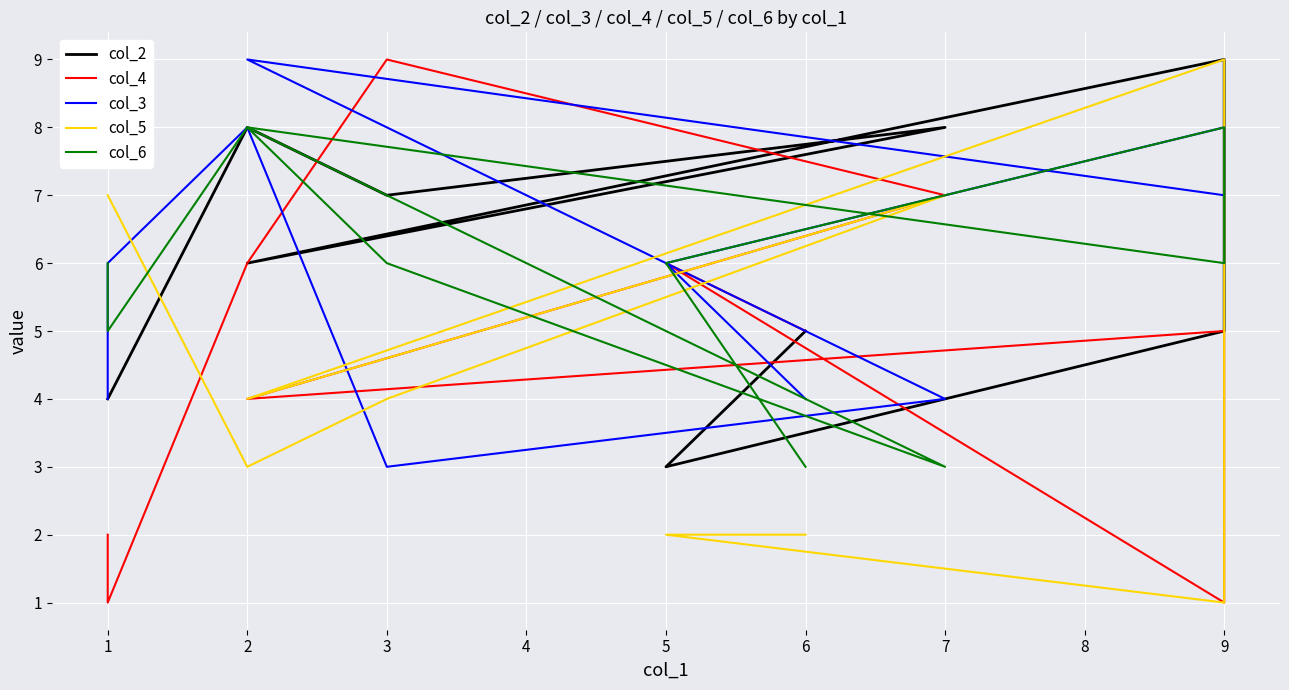

Which has a higher value, 3 or 1?

3